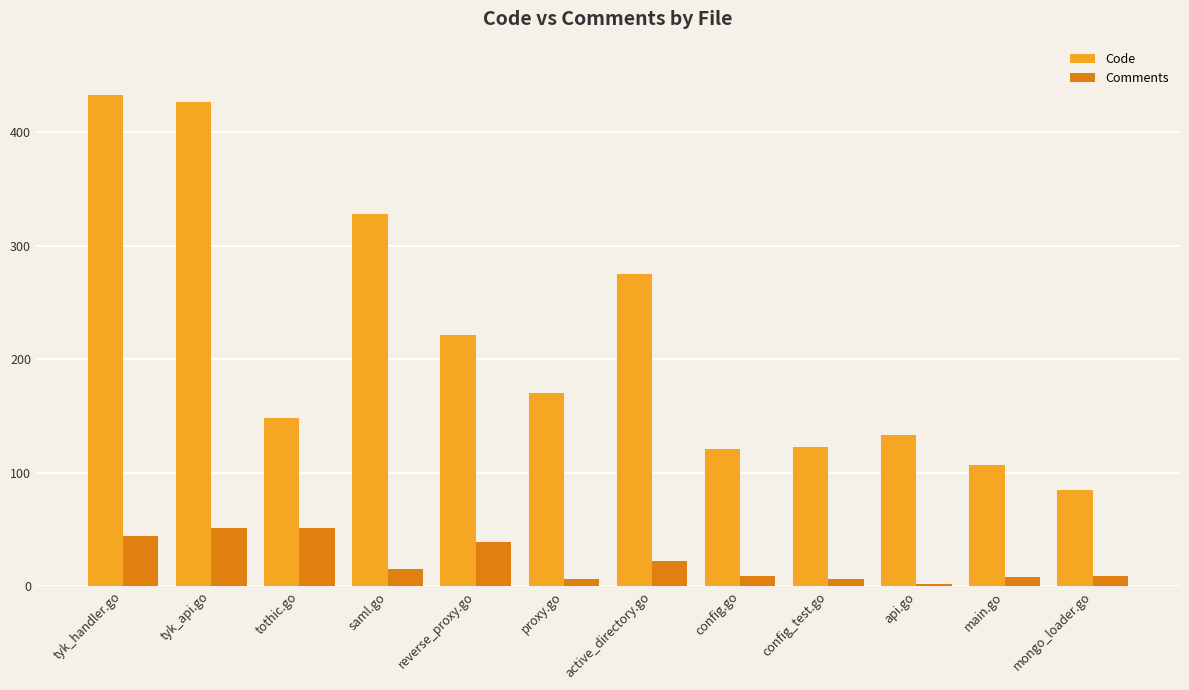

What is the sum of all Code values?

2571